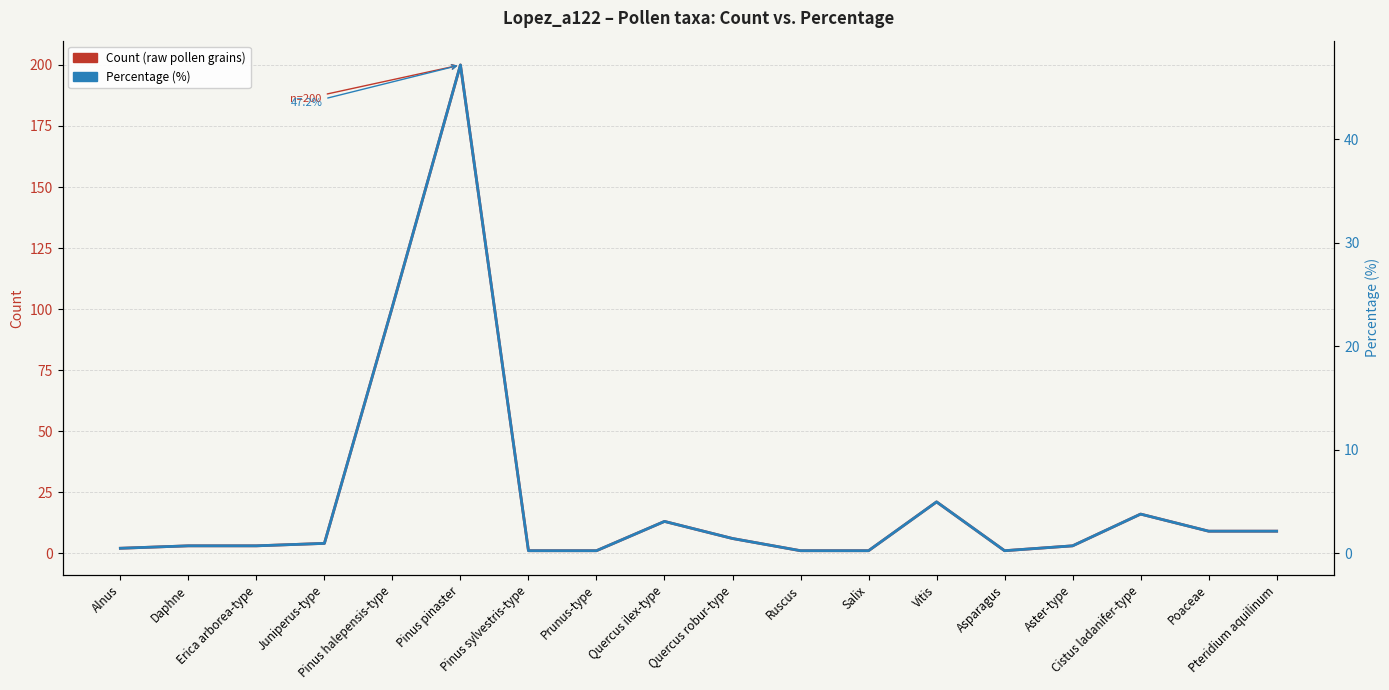

What is the difference between the highest and lowest values at Erica arborea-type?

2.3